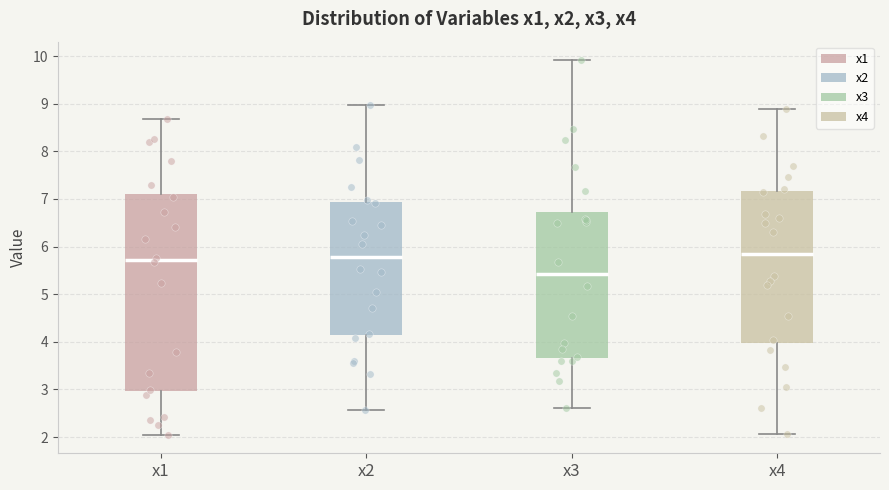

Which box's median line is the lowest?

x3